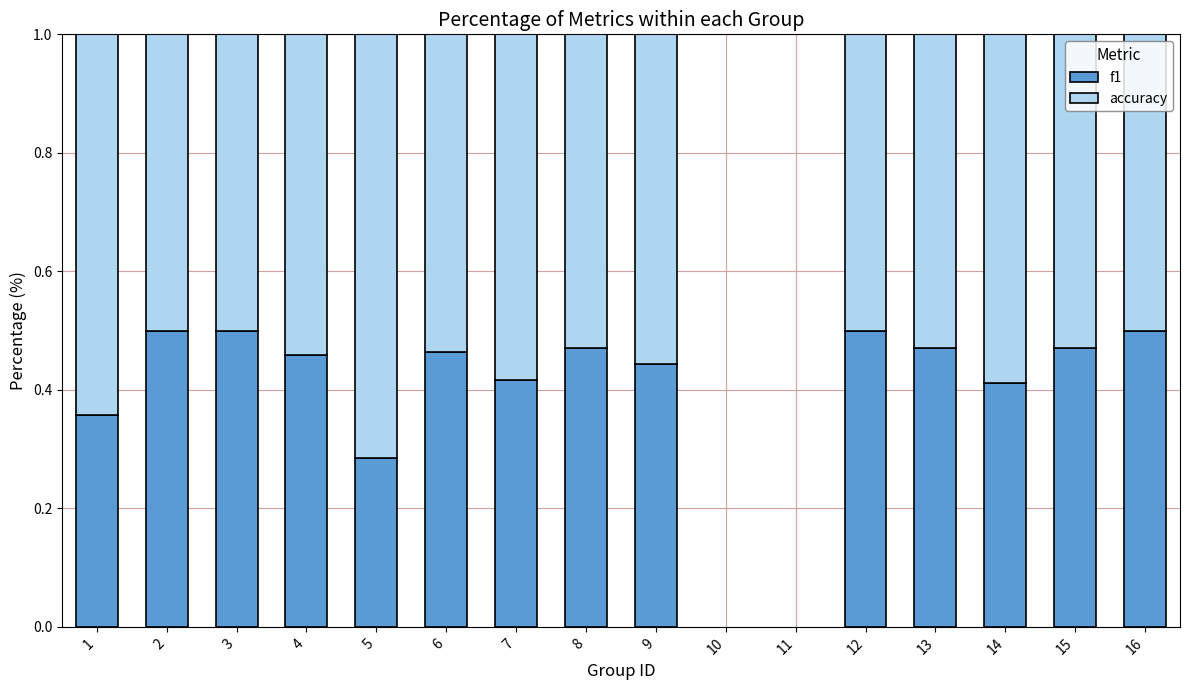

True or false: f1 has a value of 0.7 at 7.

False